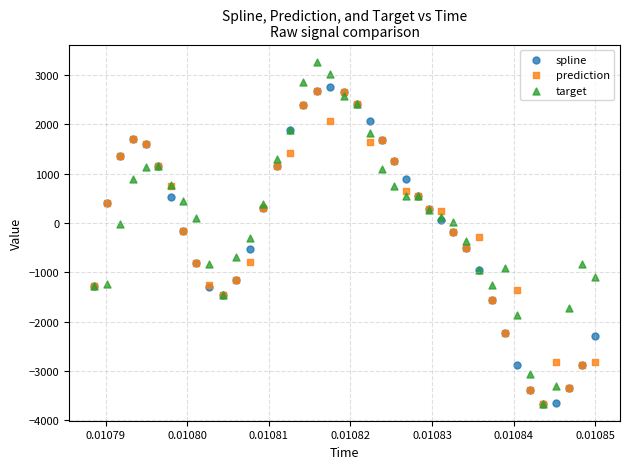

Which series contains the highest Y value?

target